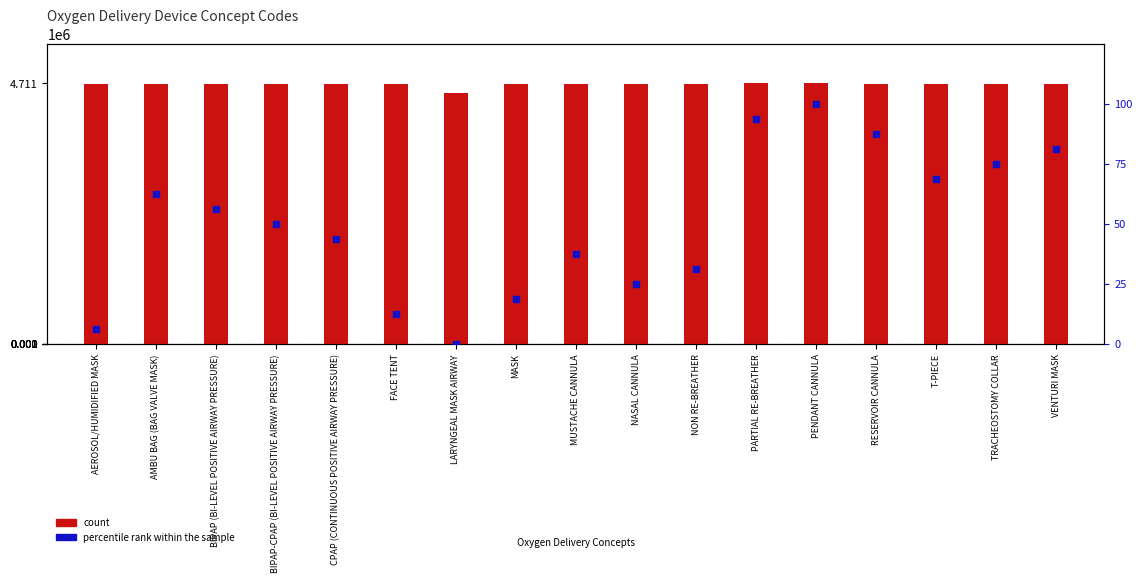

At how many categories does at least one series exceed 1141891?

17